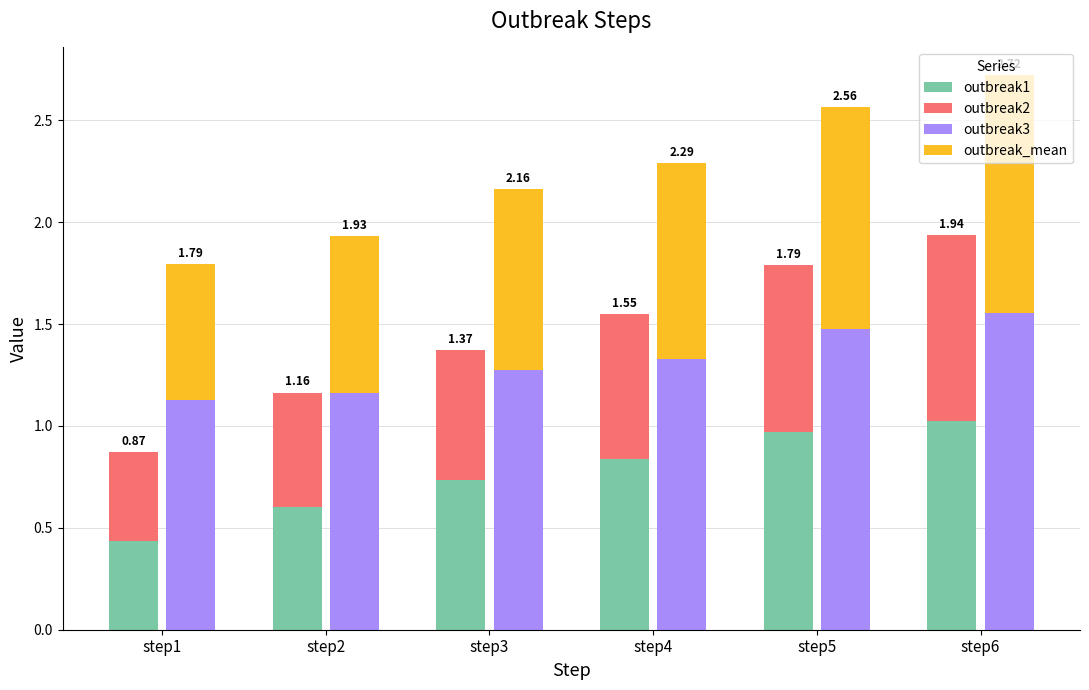

Count the number of data series in this chart.

4